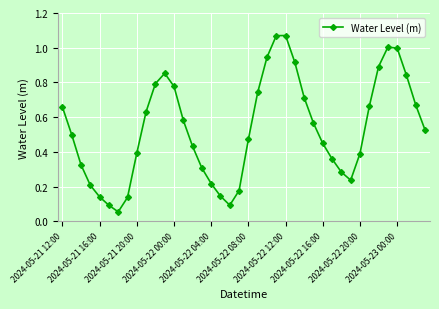

What is the difference between the maximum and minimum values?

1.0